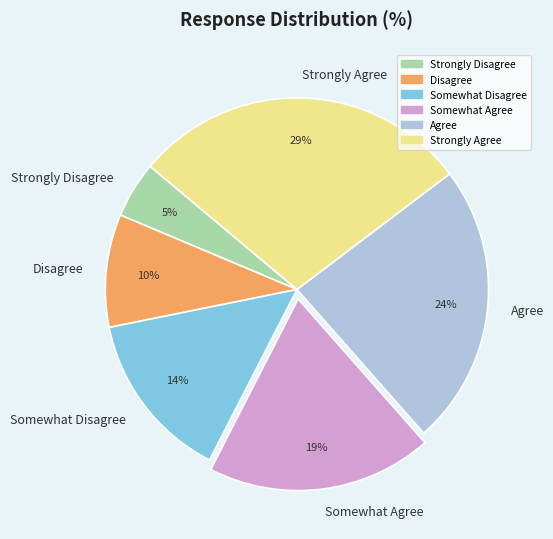

Is the sum of Strongly Disagree and Agree greater than half?

No